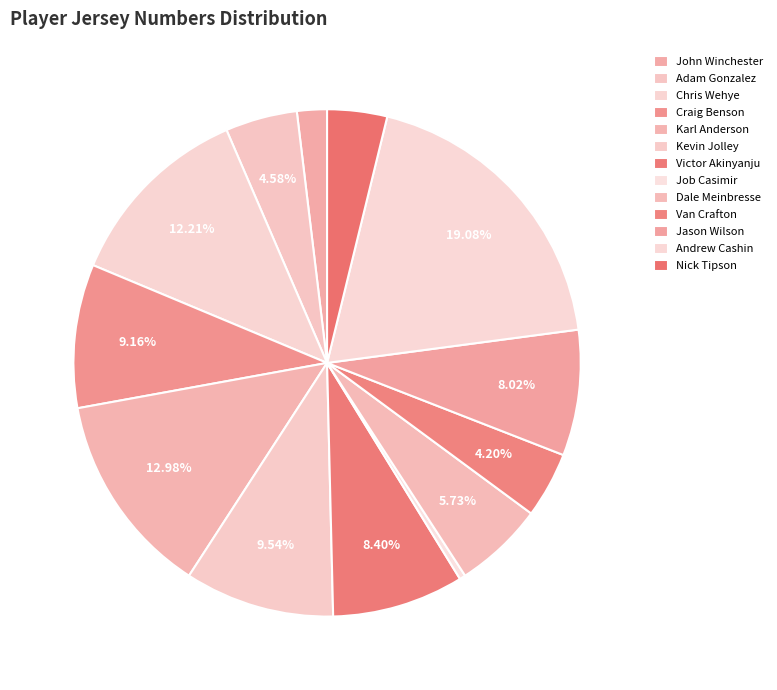

Is there any slice that represents more than half of the pie?

No